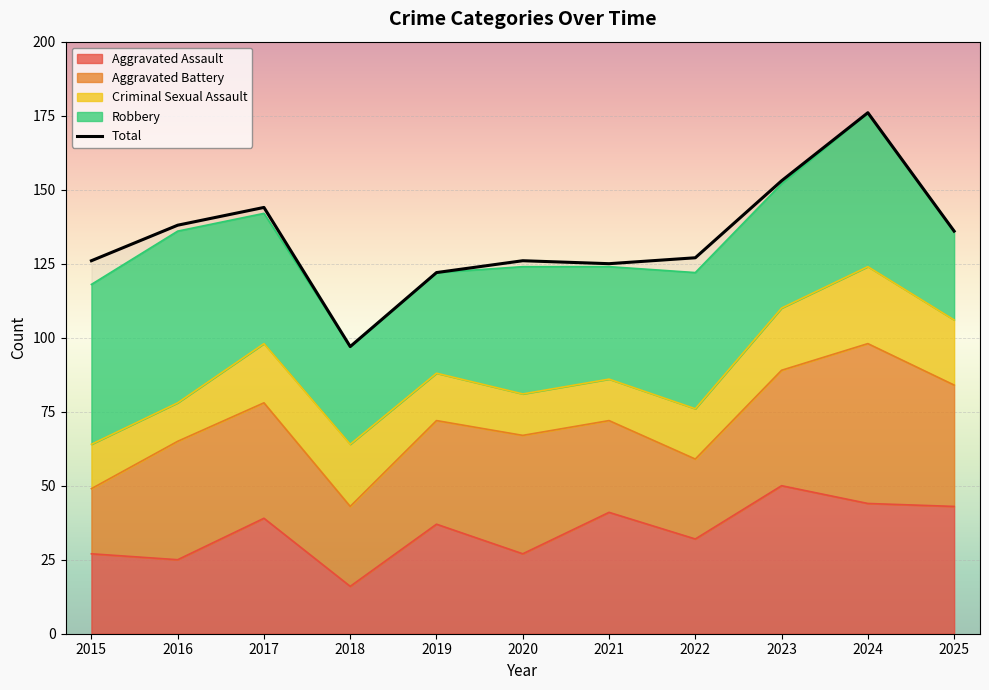

What is the average value of the Aggravated Assault series?

35